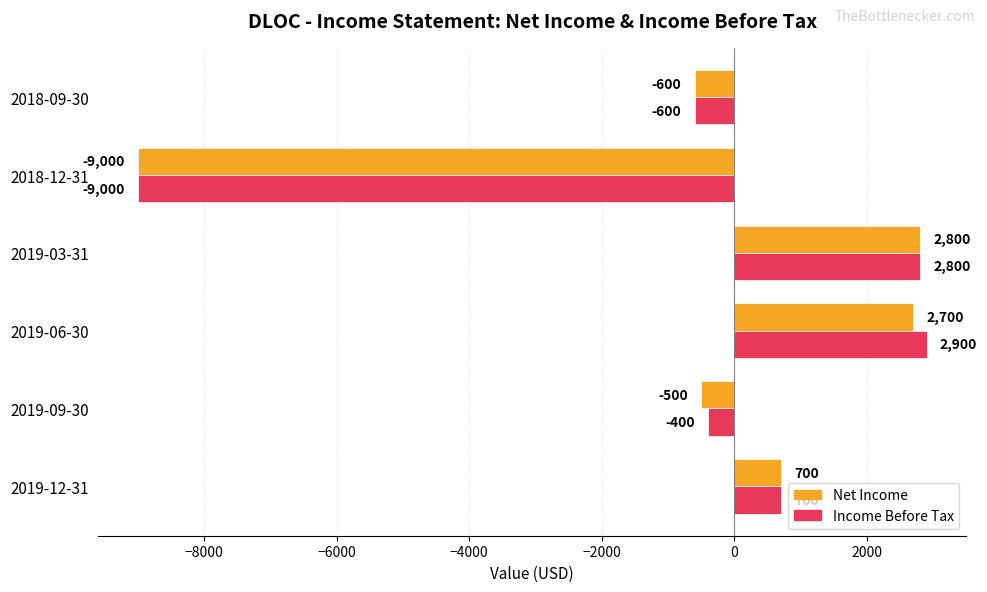

What is the difference between the maximum and minimum values in the Net Income series?

11800